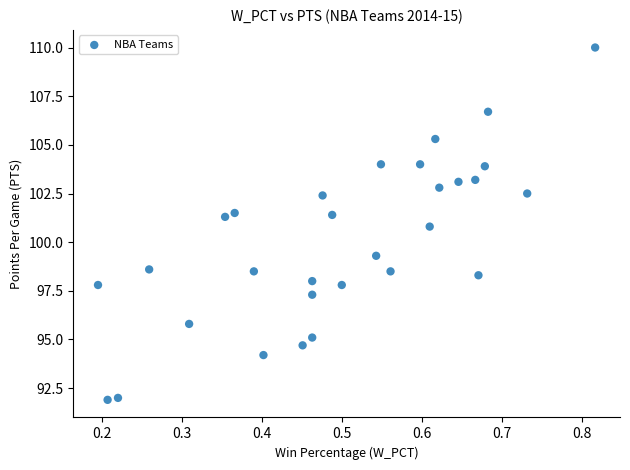

What is the range of X values (max minus min)?

0.6